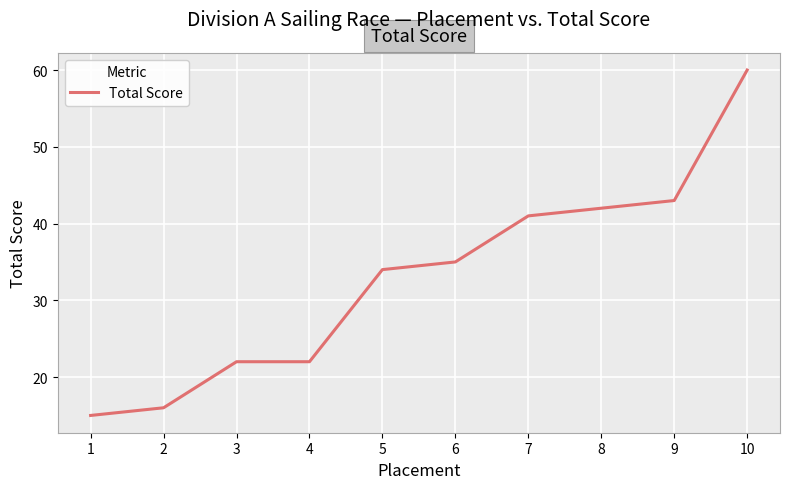

What is the smallest value displayed?

15